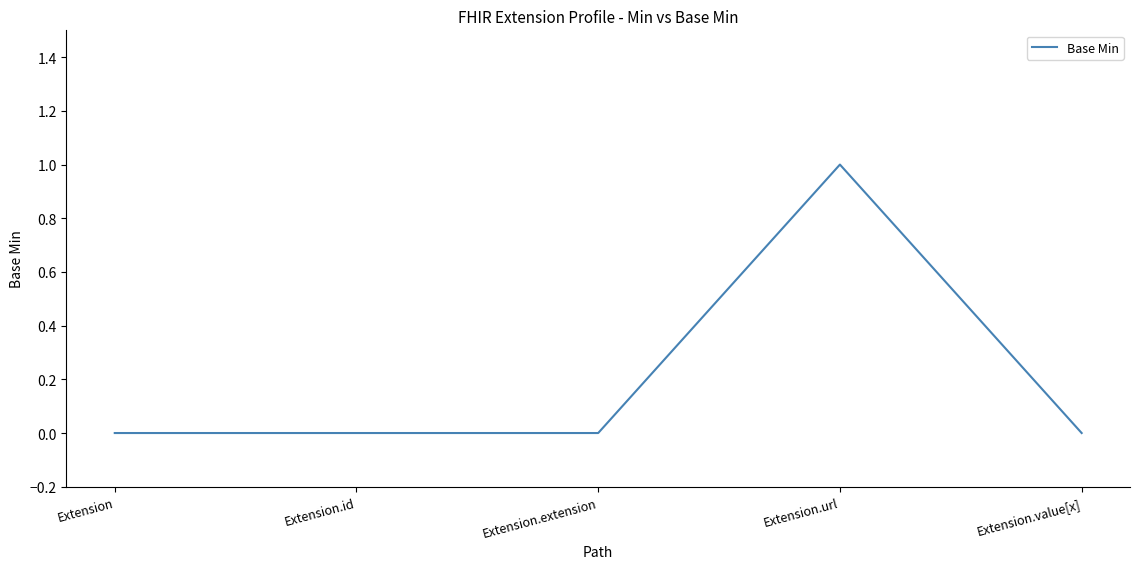

How many lines are shown in the chart?

1